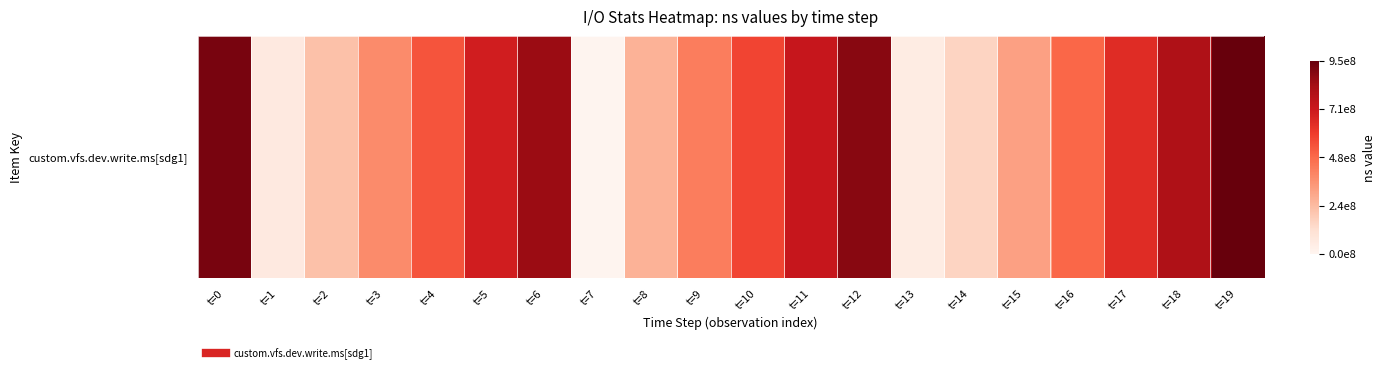

What is the maximum value shown in the chart?

950387738